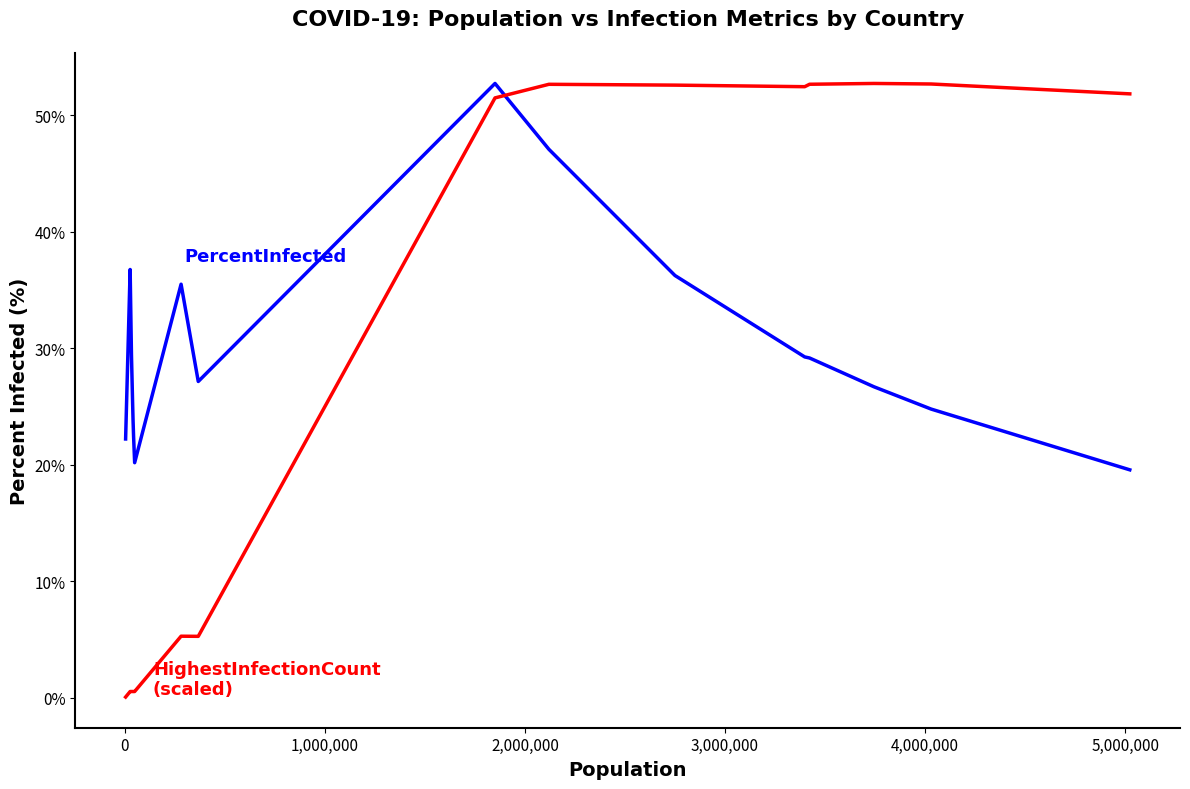

What is the greatest value displayed?

52.7